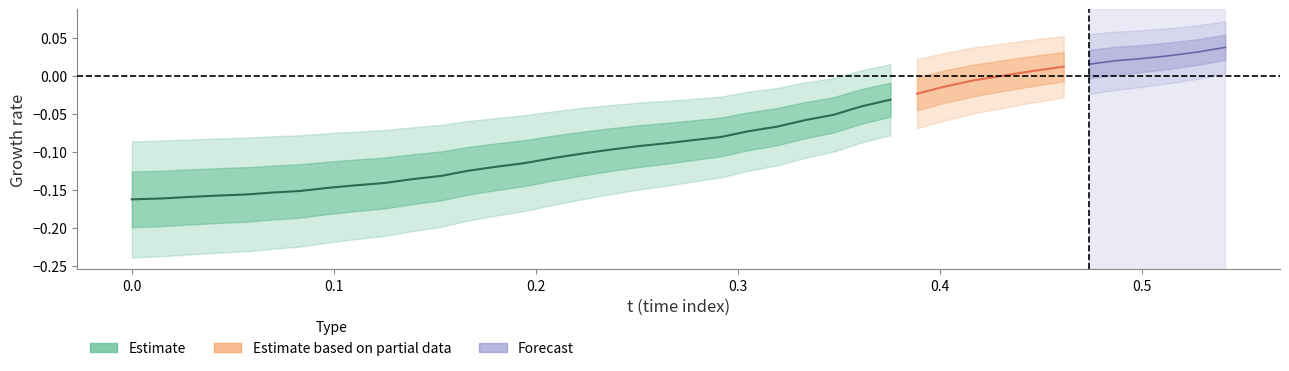

True or false: y and x cross at least once.

False